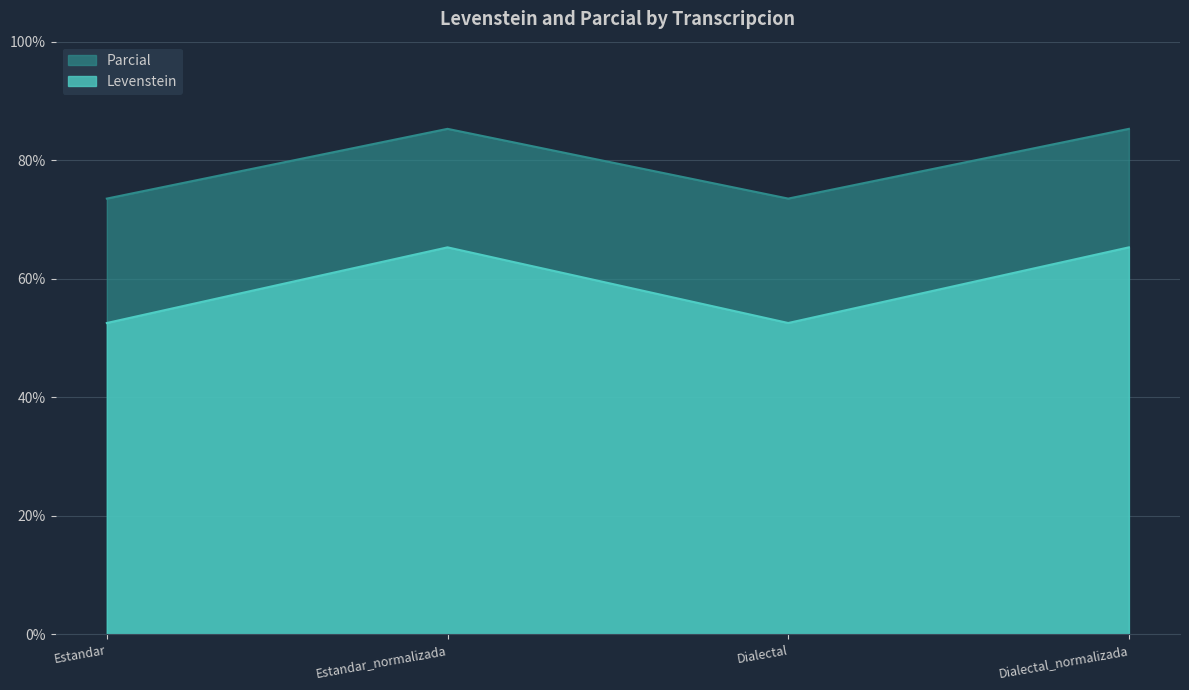

List the series in order of their peak value, highest first.

Parcial, Levenstein